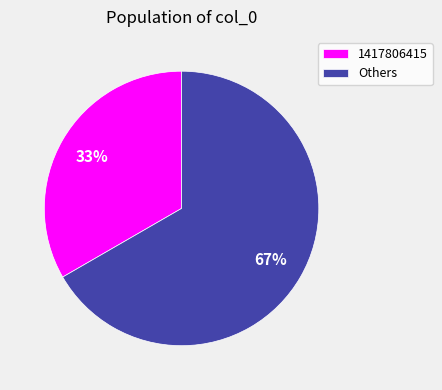

How many segments does this pie chart have?

2